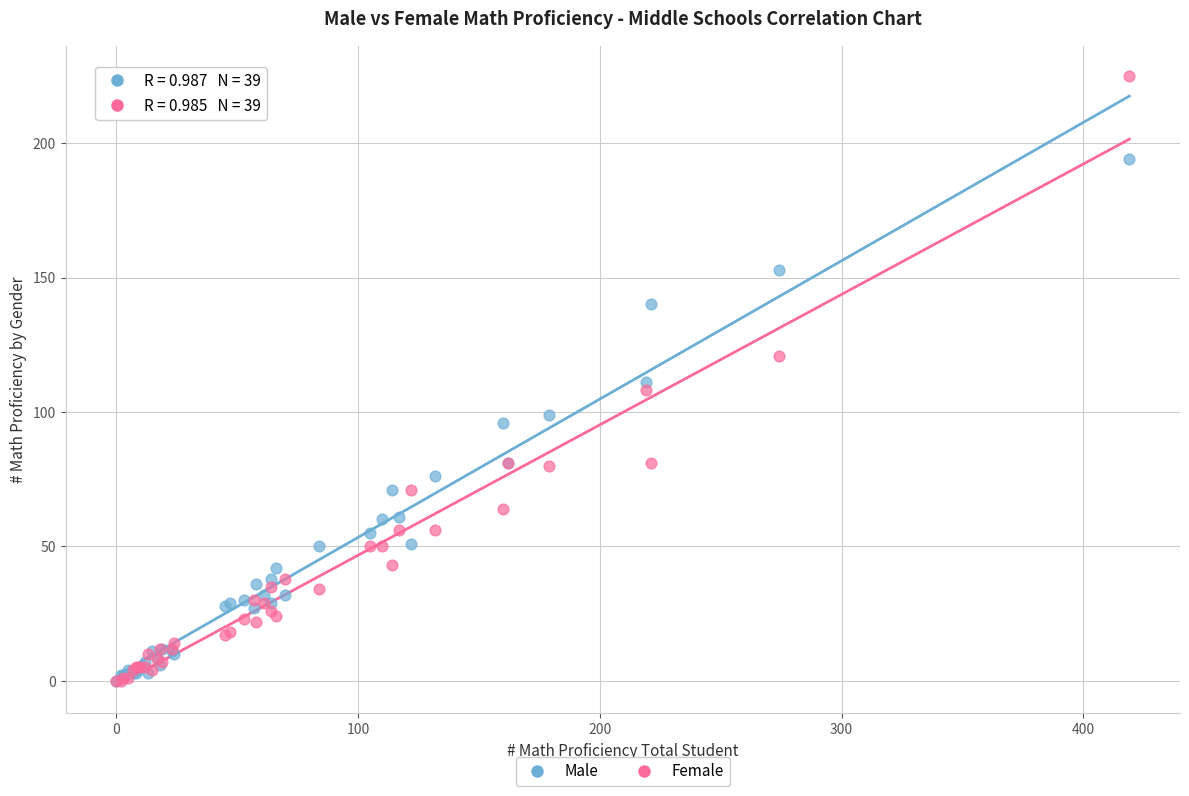

Which series contains the highest Y value?

Female